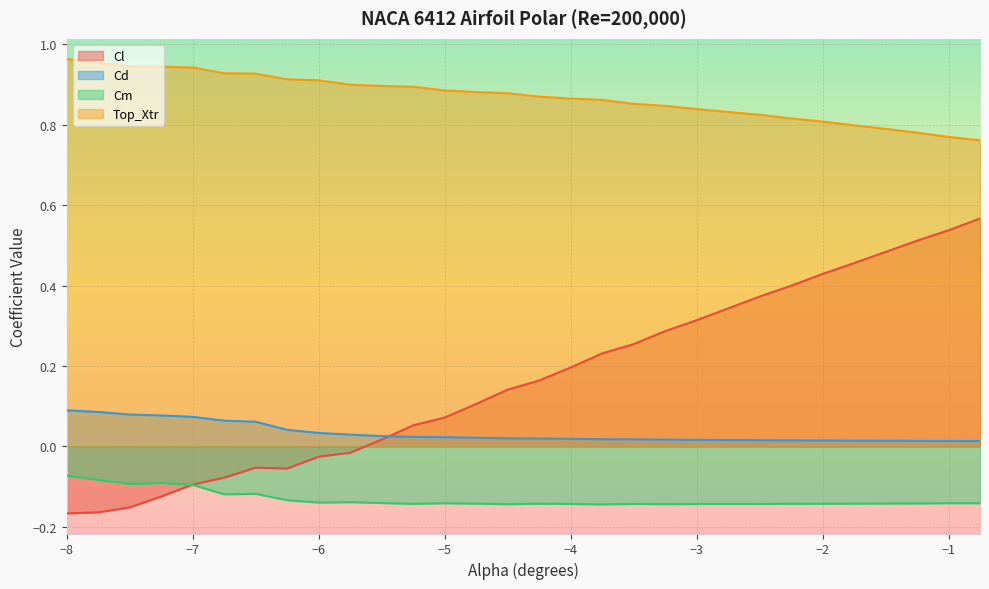

What is the difference between the second highest and minimum values in the Cm series?

0.1